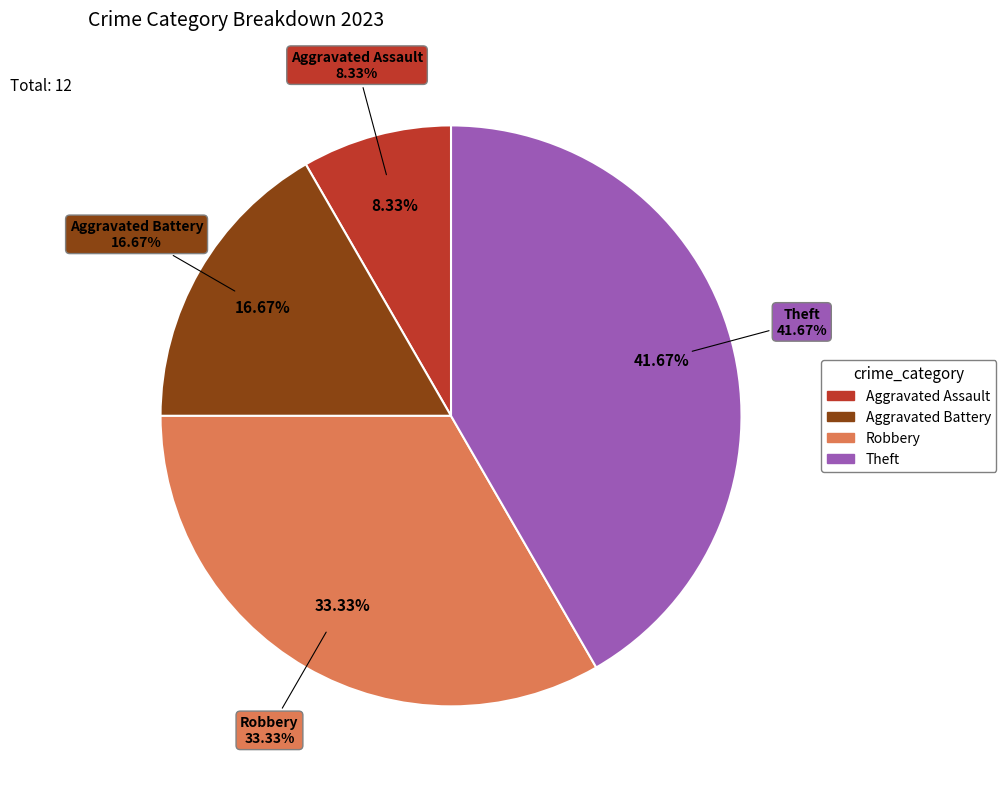

To the nearest percent, what portion does Aggravated Battery represent?

17%